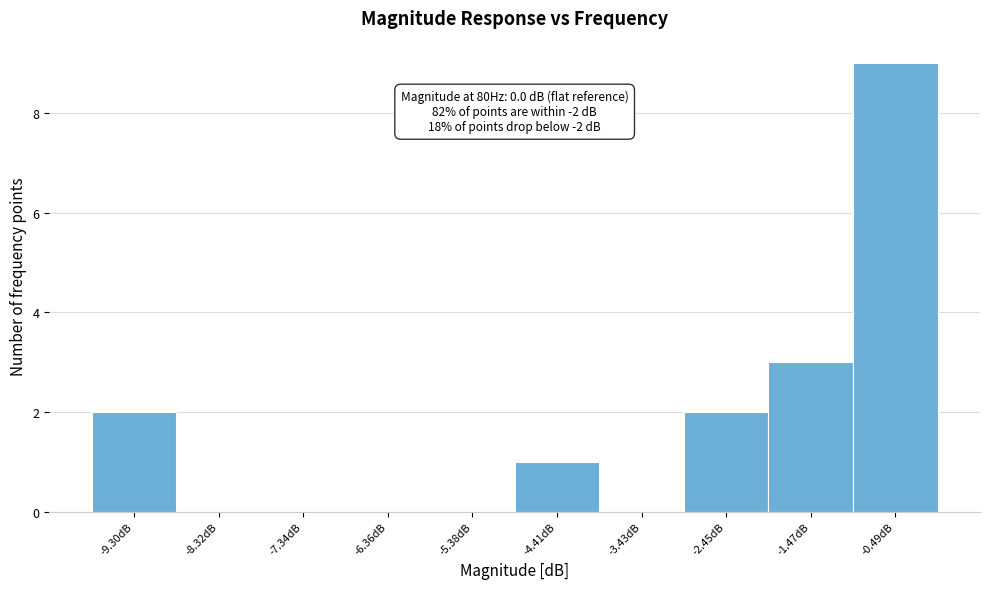

Over which range of the x-axis is the bar tallest?

-1.0 to 0.0